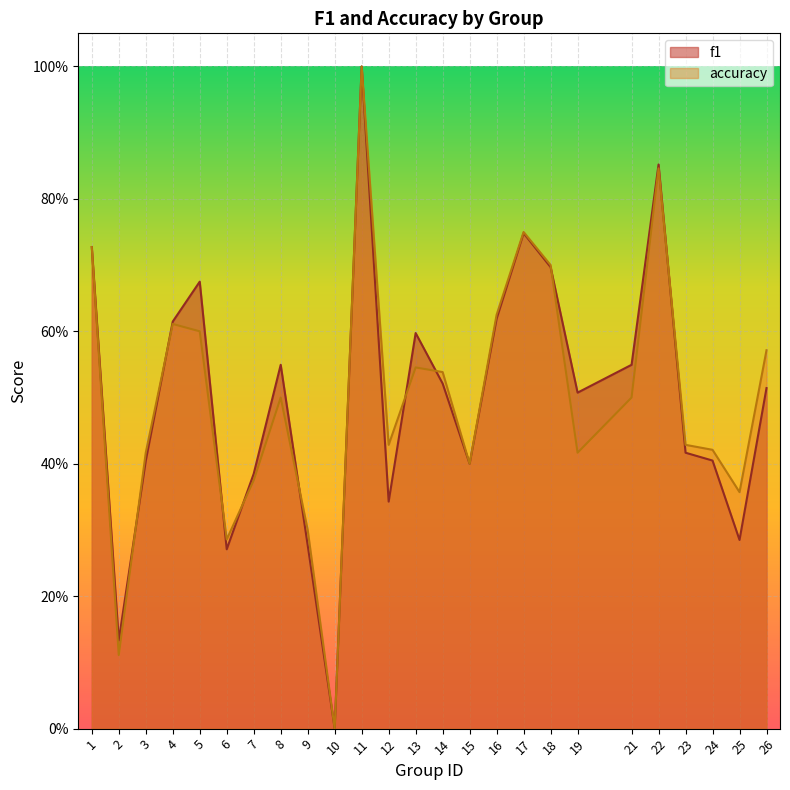

What is the difference between the f1 values at 11 and 10?

1.0